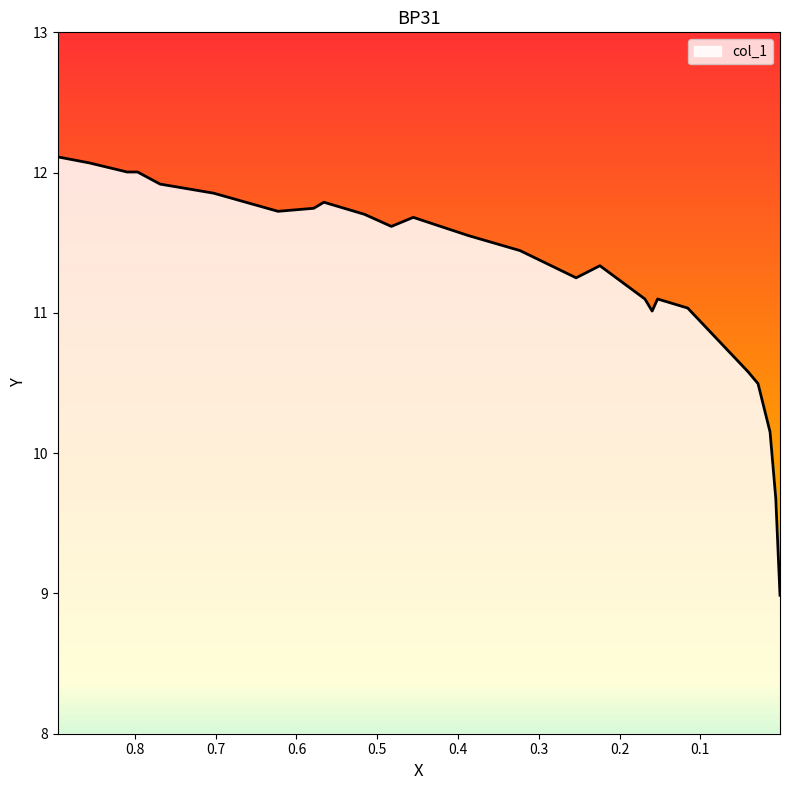

Rank the categories by value from highest to lowest.

0.8956, 0.8564, 0.8097, 0.7968, 0.7689, 0.7026, 0.5661, 0.5786, 0.6229, 0.5158, 0.4554, 0.4825, 0.3875, 0.3232, 0.2243, 0.2537, 0.1686, 0.1529, 0.1156, 0.1596, 0.0411, 0.0285, 0.0136, 0.0065, 0.0013